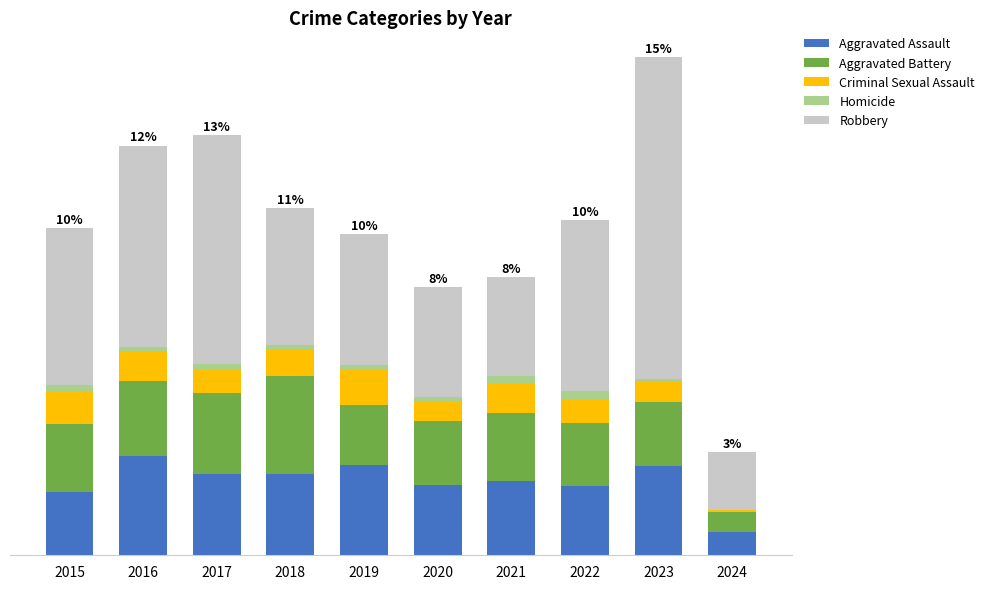

Are the bars horizontal?

No